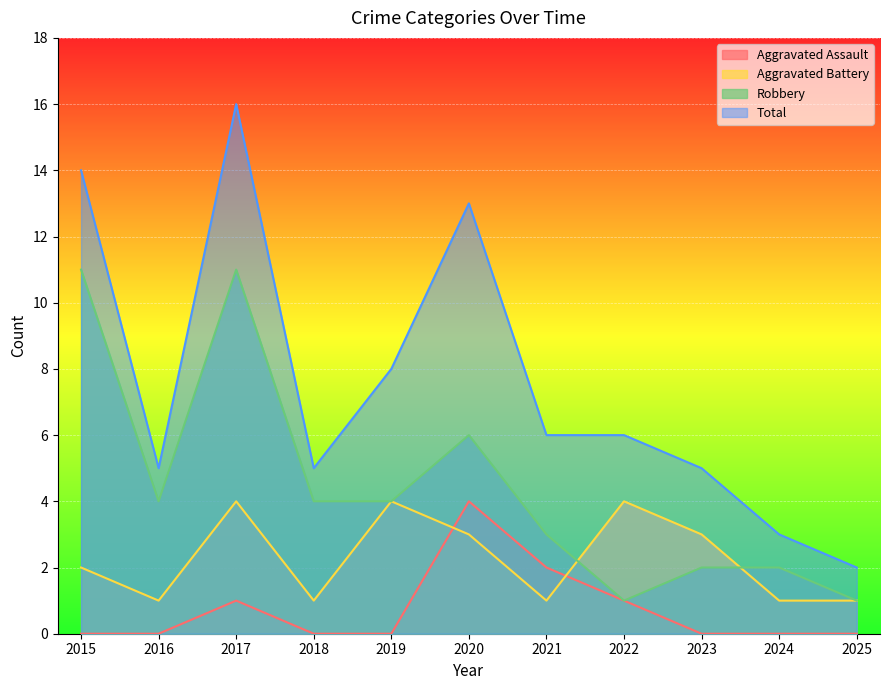

How many values in the Aggravated Assault series exceed 0?

4